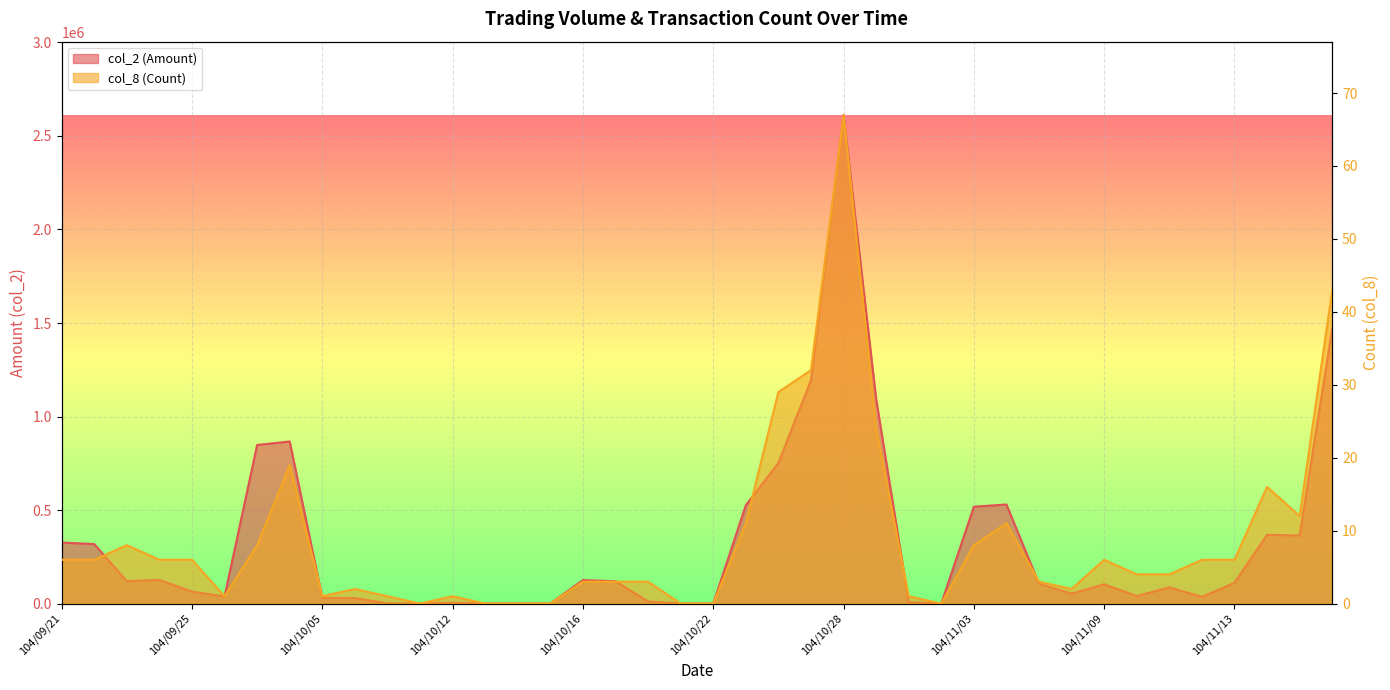

Which label corresponds to the smallest value in the chart?

104/10/08